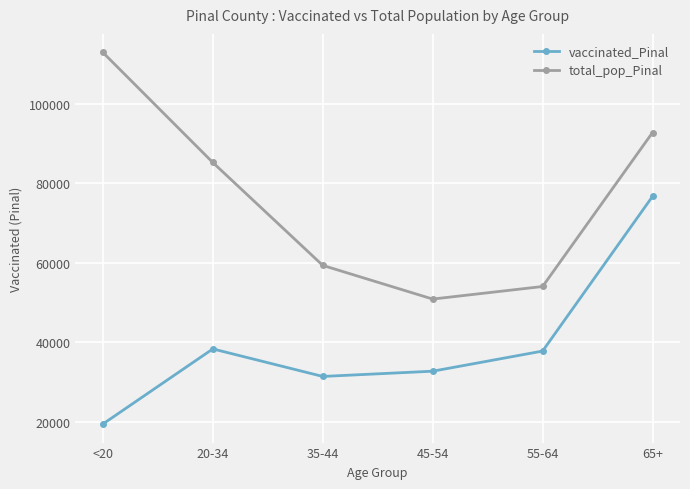

What is the total value across all series at 55-64?

91844